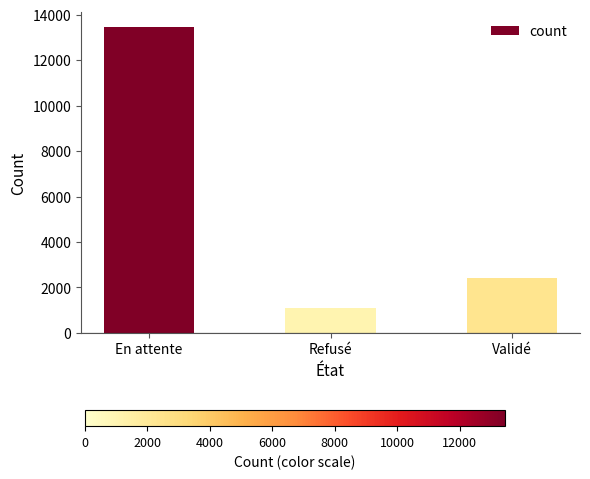

How many values are between 1076 and 13454?

3